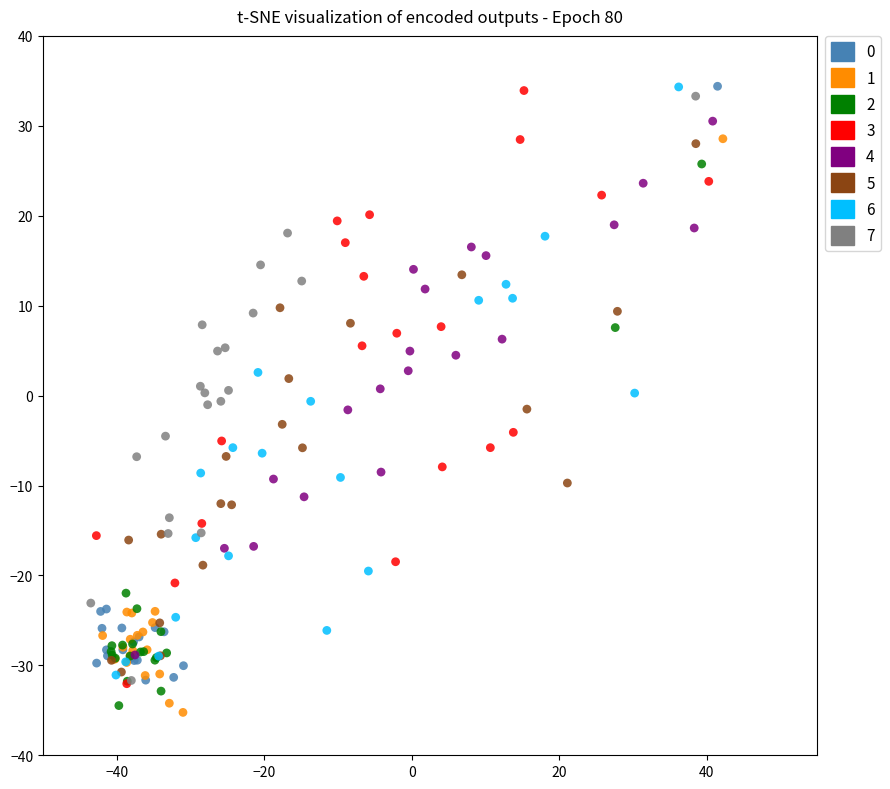

What are all the series names shown in the legend?

0, 1, 2, 3, 4, 5, 6, 7